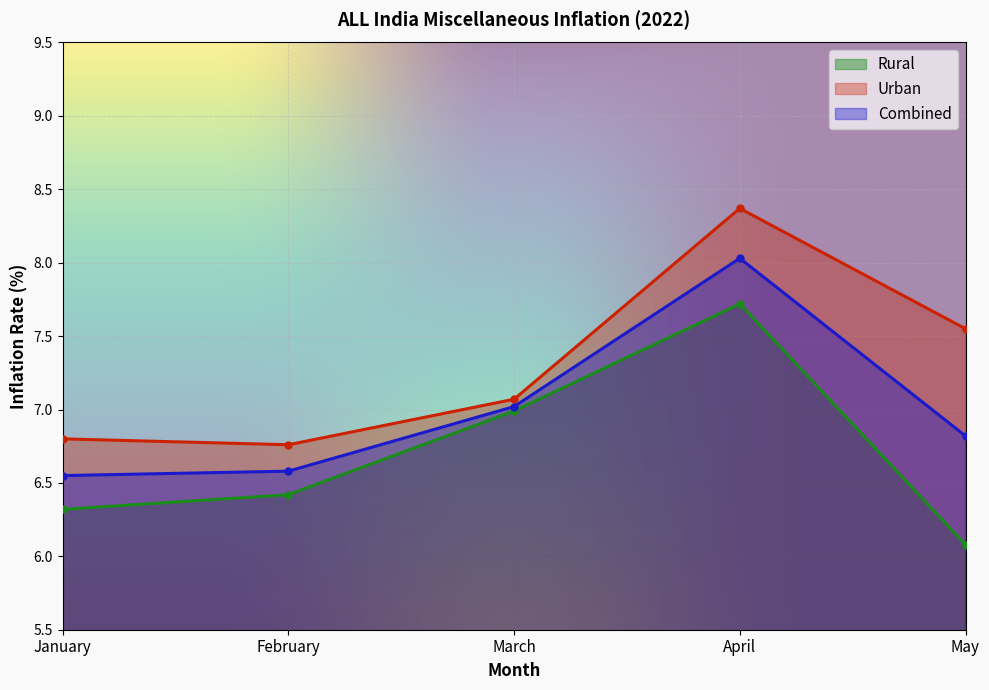

At how many categories does at least one series exceed 6?

5